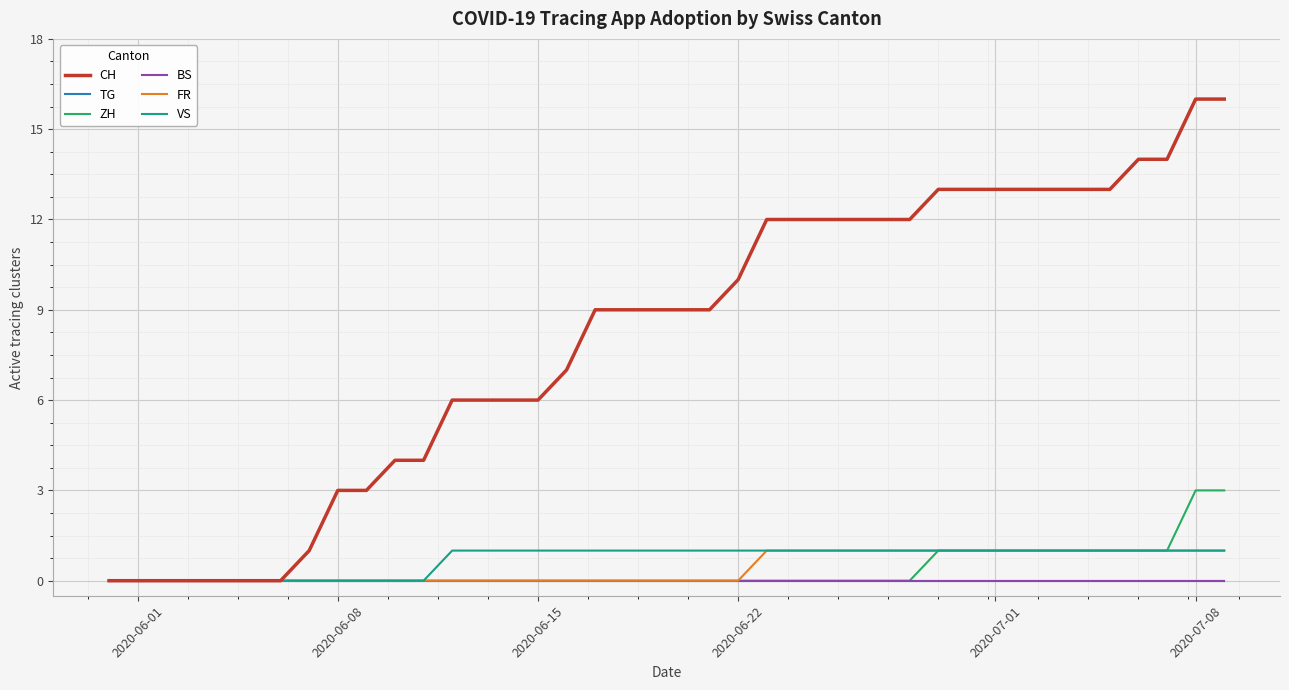

Does the chart have visible grid lines?

Yes